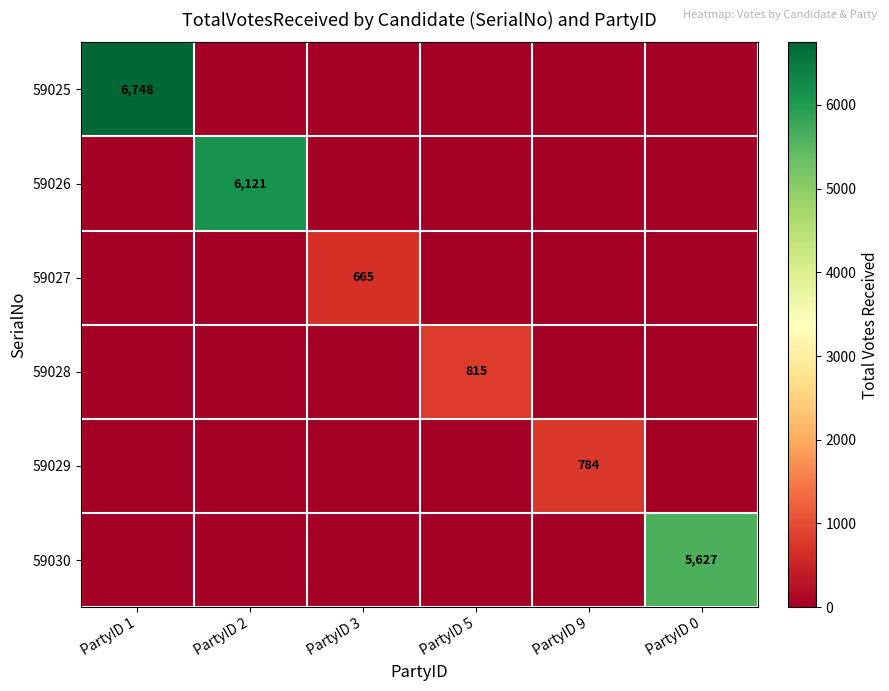

The 59030 series shows 2586 at PartyID 0. True or false?

False